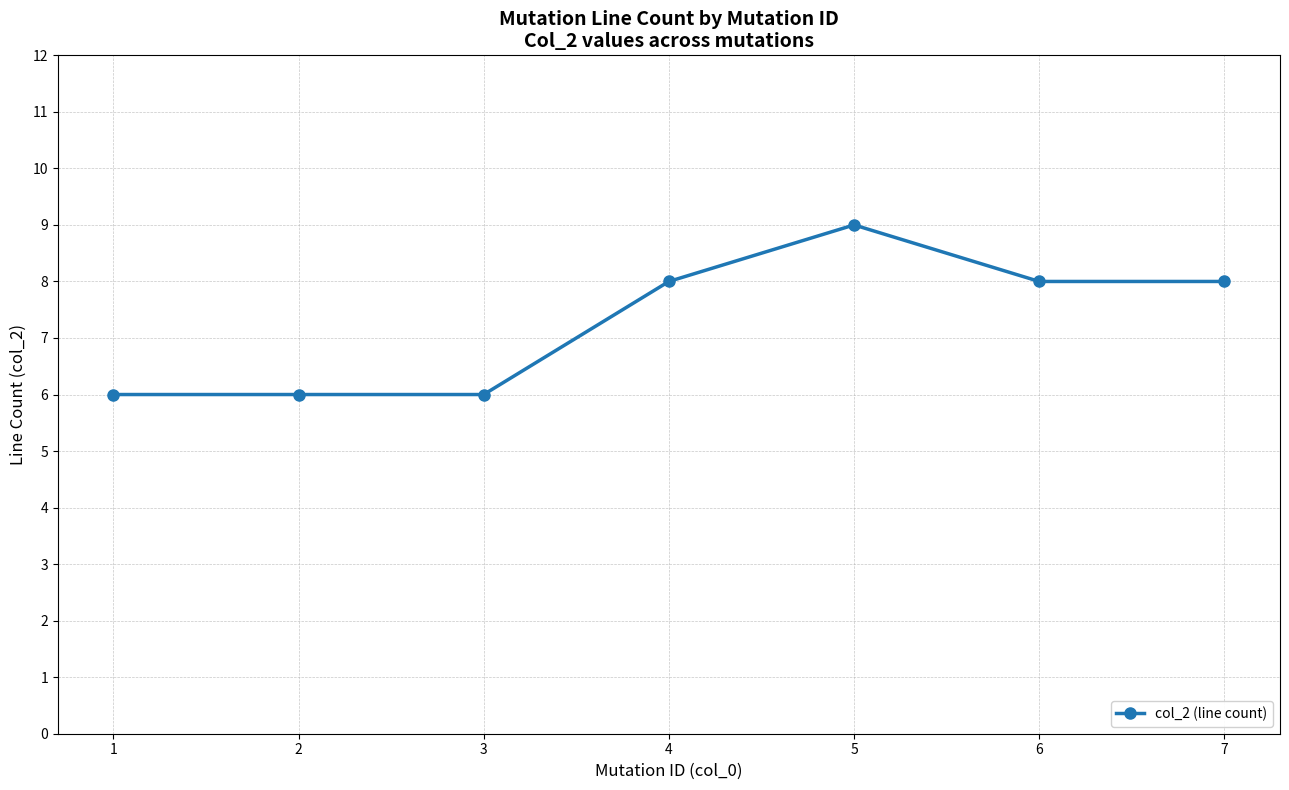

What is the sum of the values at 7 and 5?

17